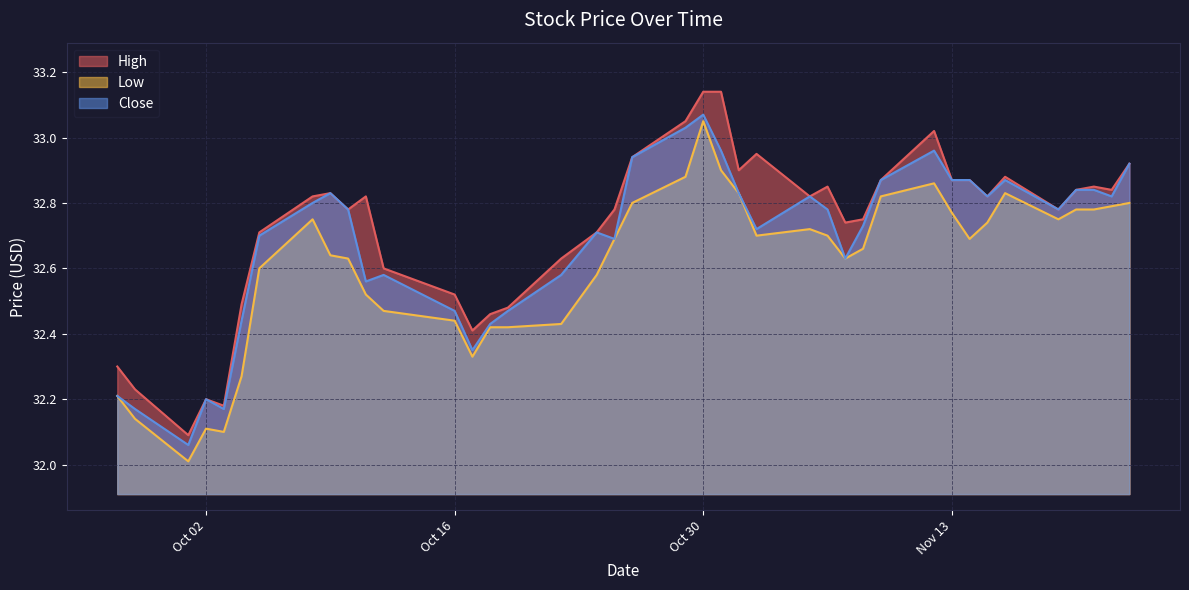

True or false: High and Low intersect in this chart.

False